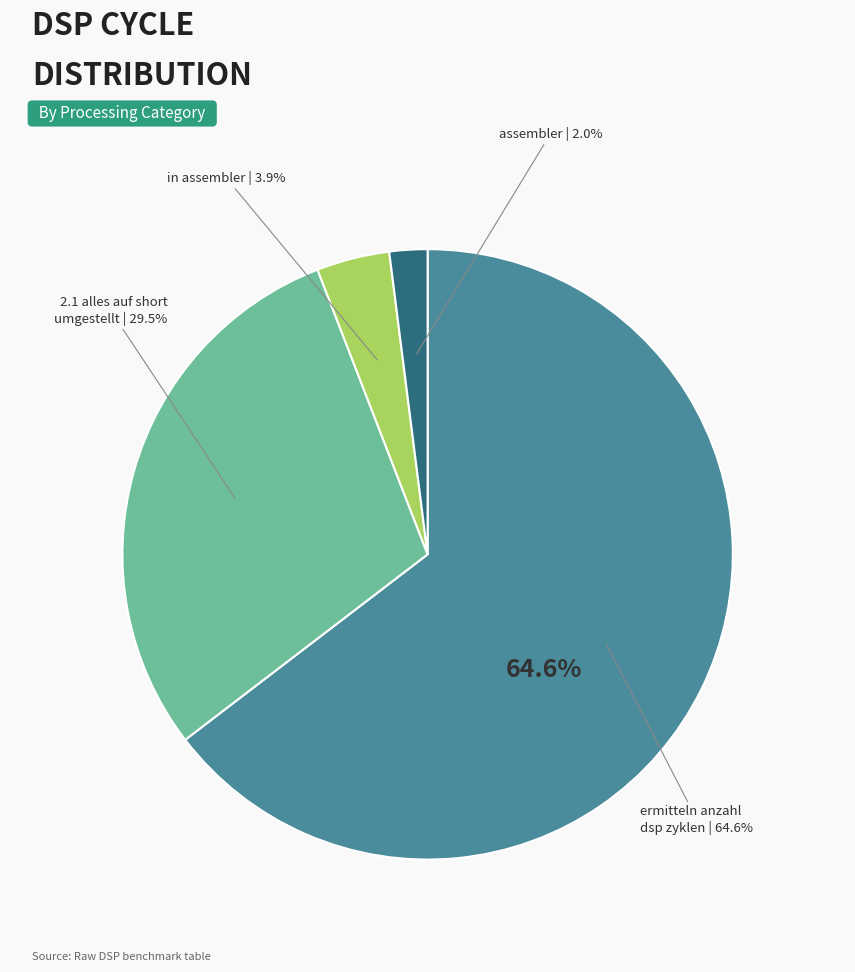

Which slice represents more than half of the pie?

ermitteln anzahl dsp zyklen